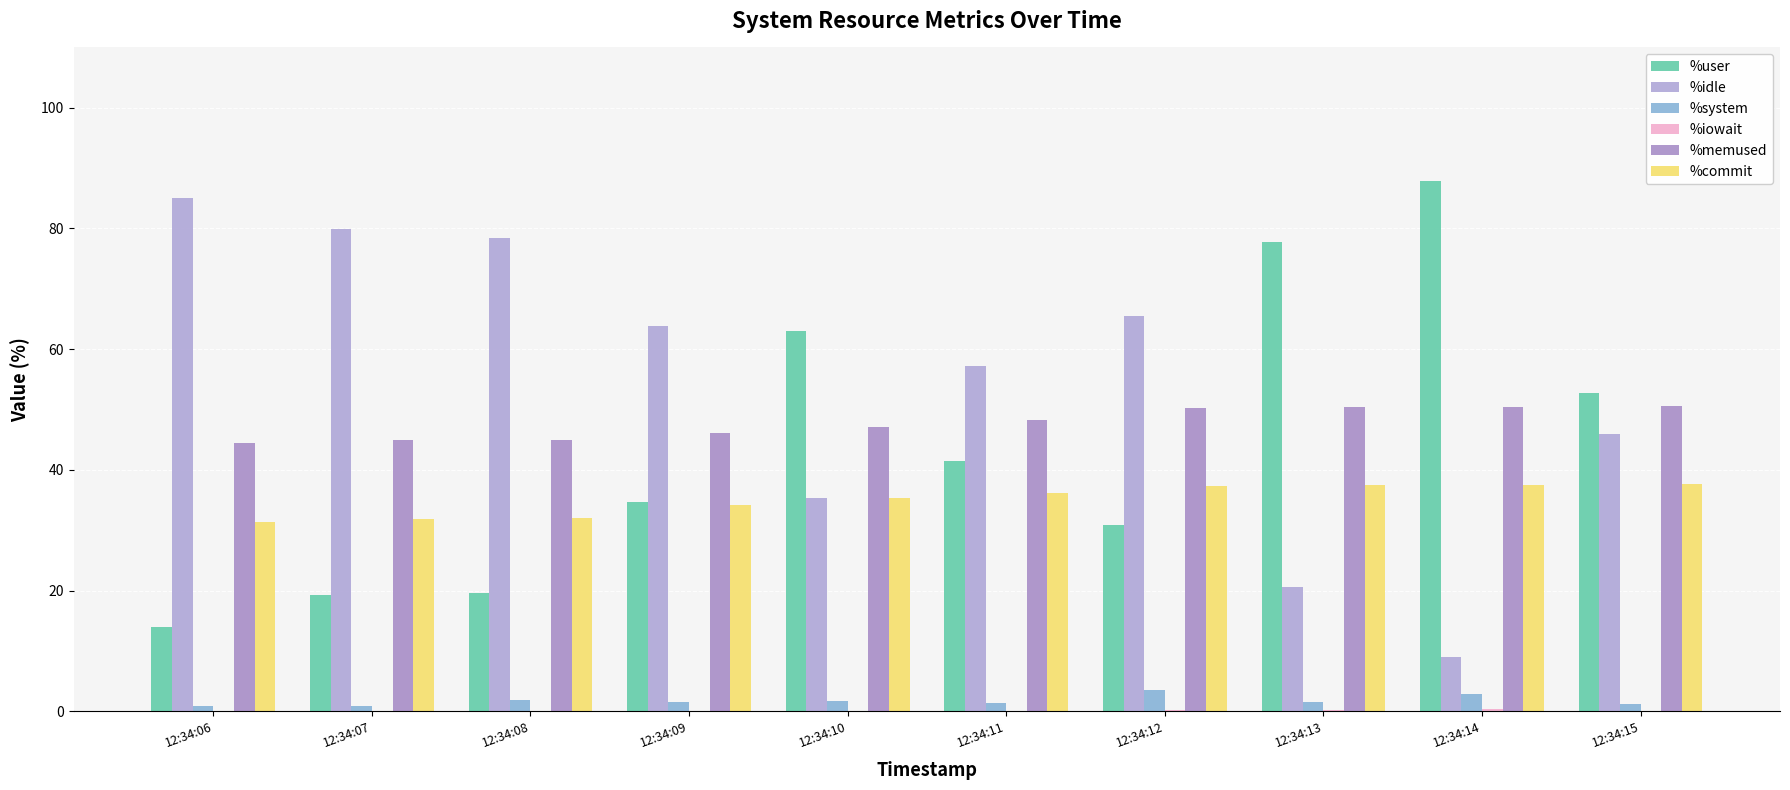

At which category does the chart reach its peak across all series?

12:34:14